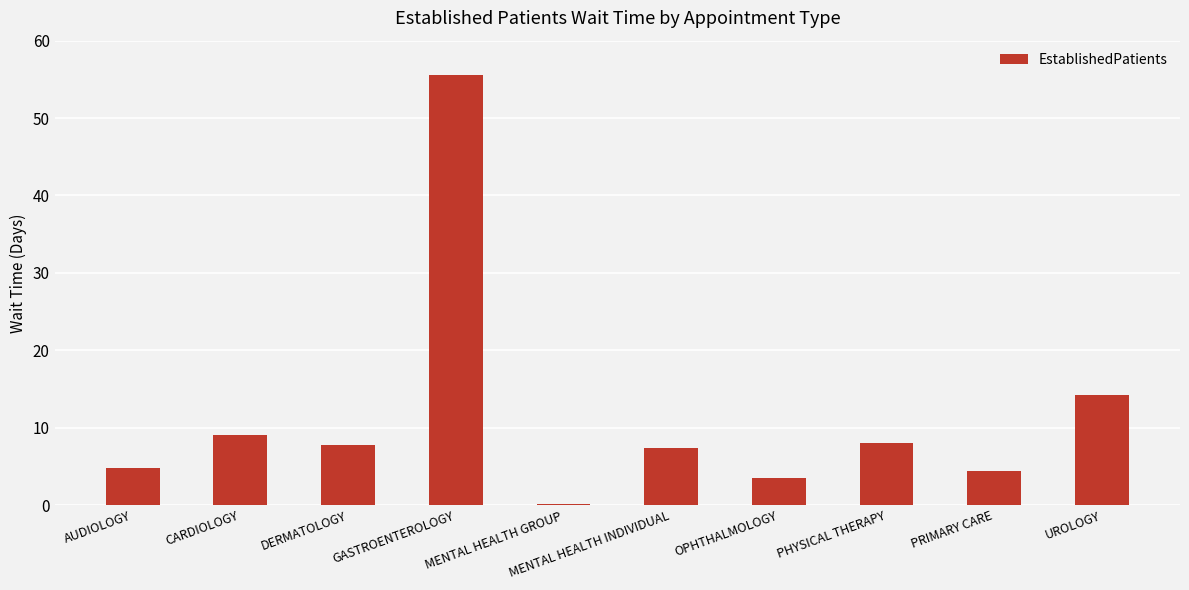

At which label does the data first exceed 7?

CARDIOLOGY